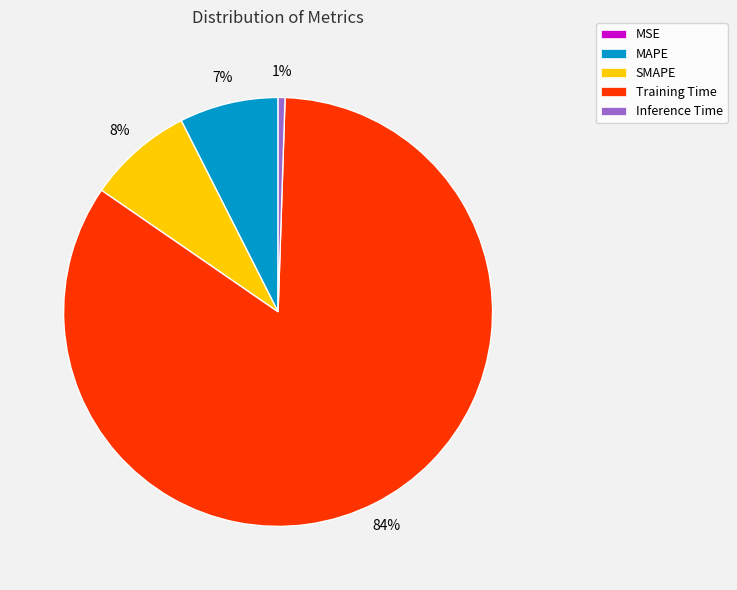

Is there a majority slice in this chart?

Yes